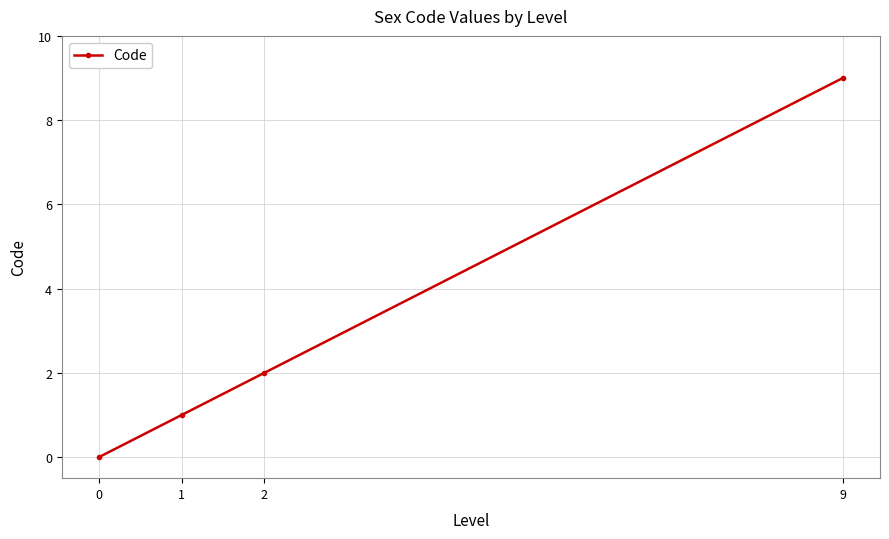

Count the number of data series in this chart.

1